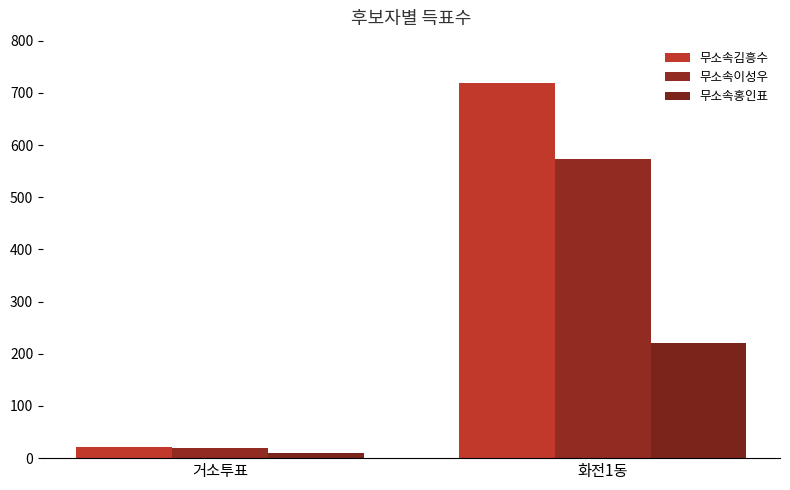

What are all the series names shown in the legend?

무소속김흥수, 무소속이성우, 무소속홍인표